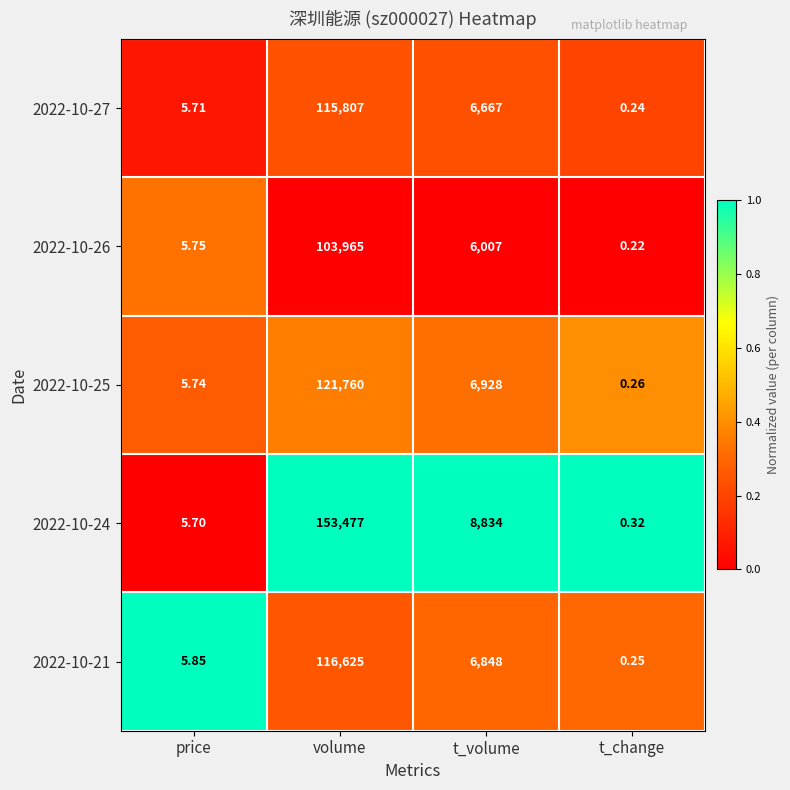

At which label does 2022-10-26 first exceed 6007?

volume